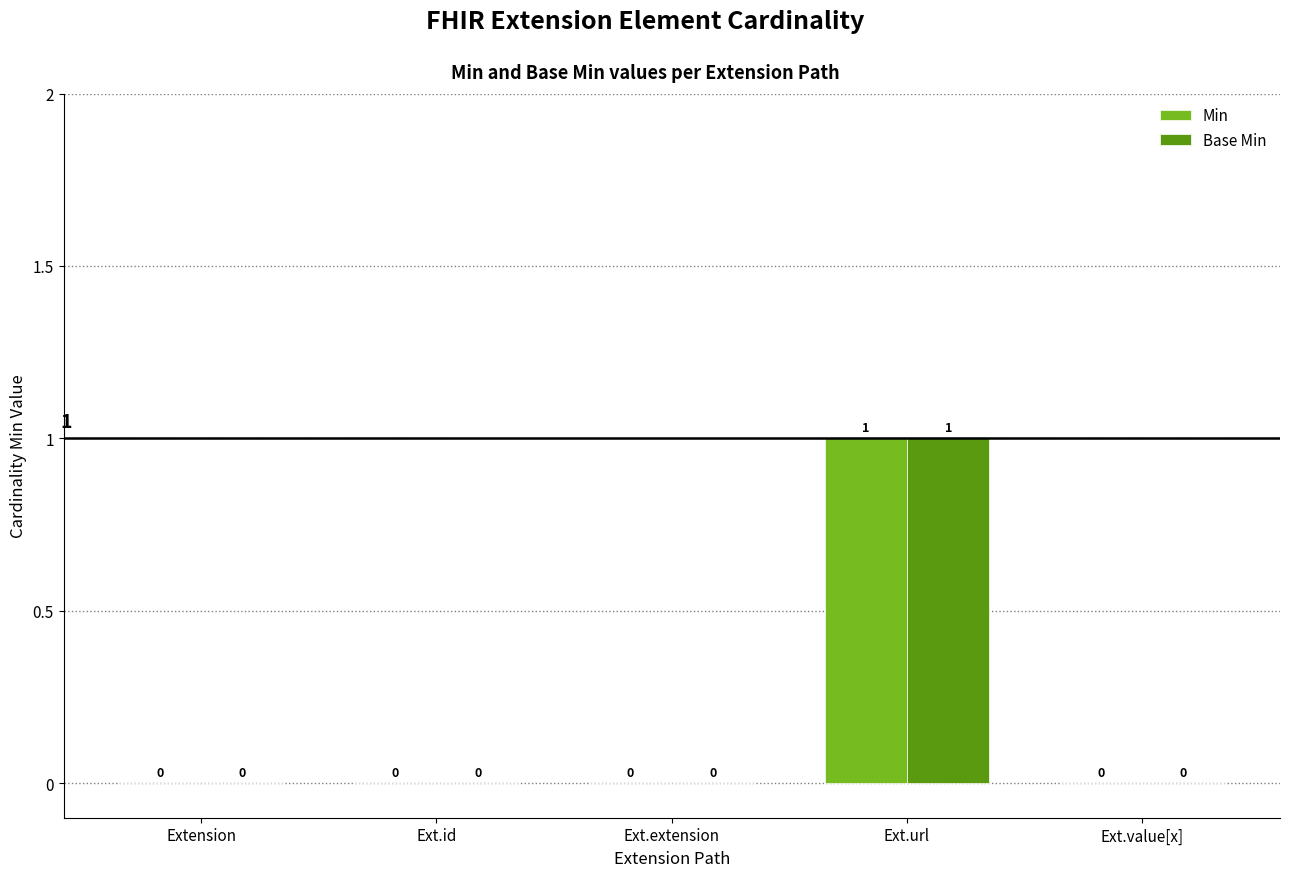

At which label does Base Min reach its peak?

Ext.url